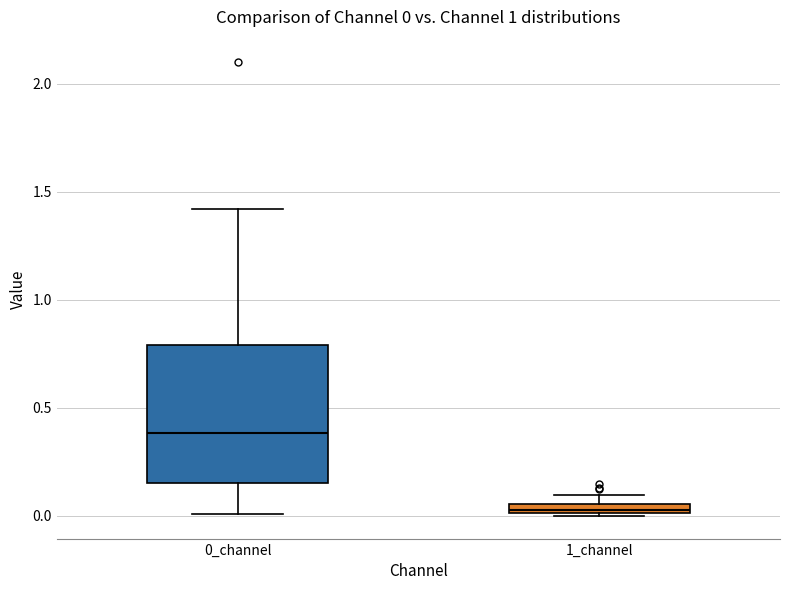

Which box's median line is the lowest?

1_channel